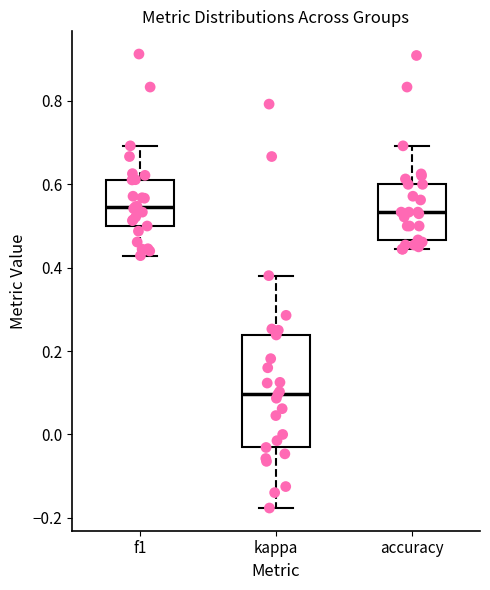

Where does the median line of the box for f1 sit on the y-axis? The values are not printed on the chart, so give them approximately, as read against the axis.

0.54